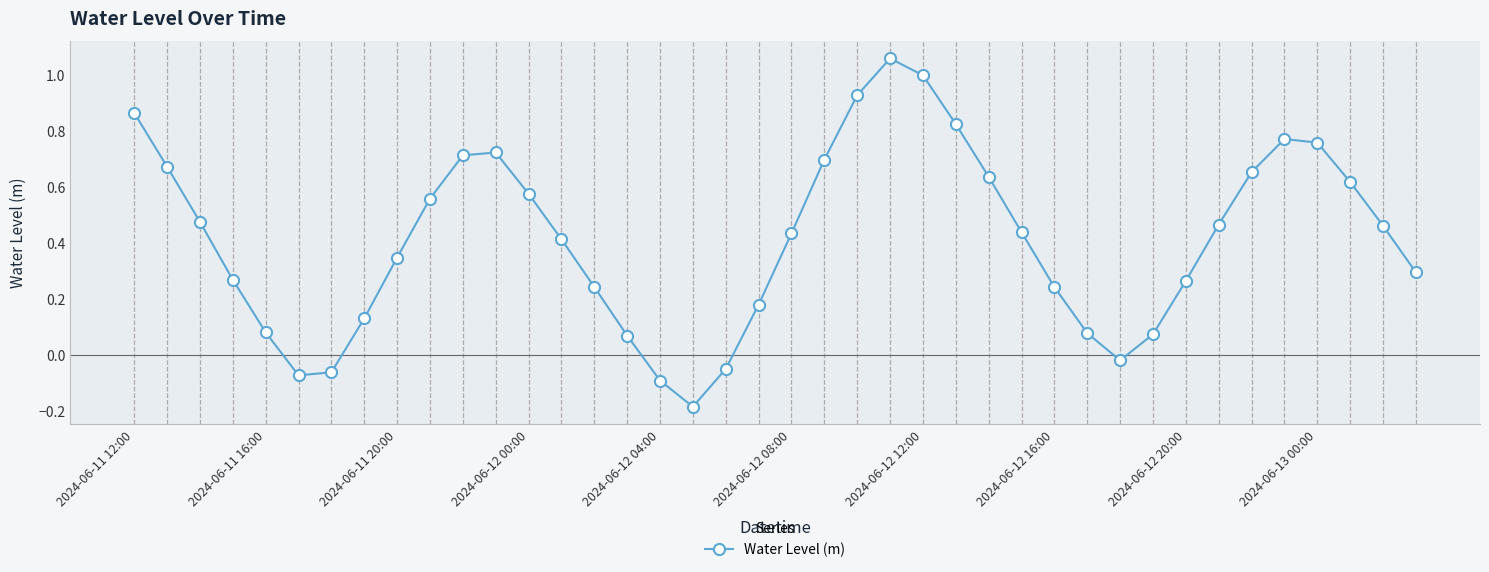

What is the sum of all values?

16.6